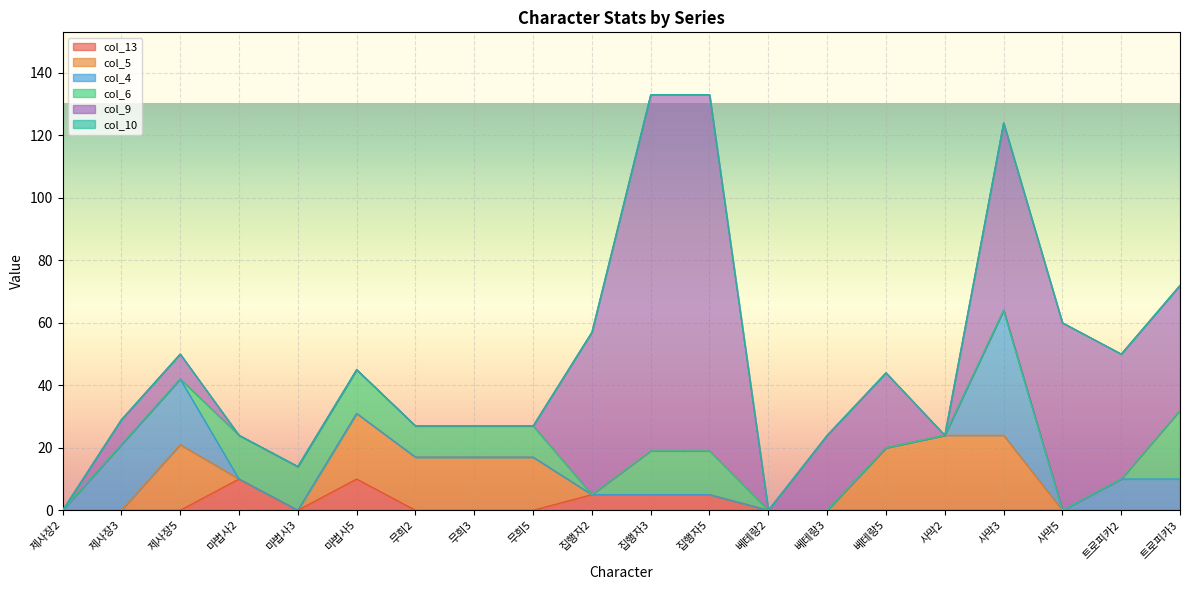

The value of col_6 at 사막2 is -10. True or false?

False